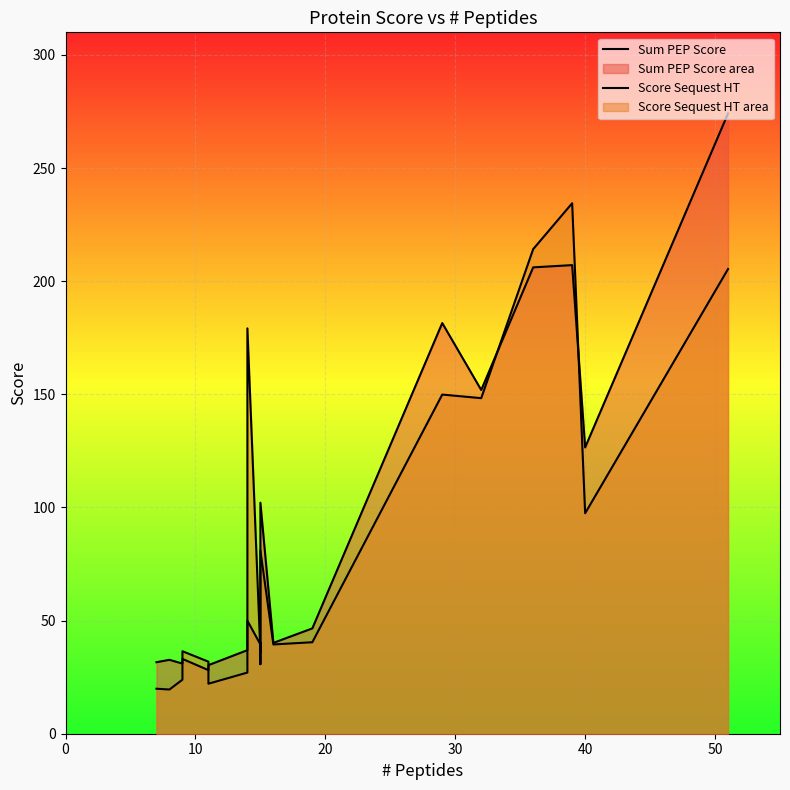

What is the average value of the Score Sequest HT series?

83.9